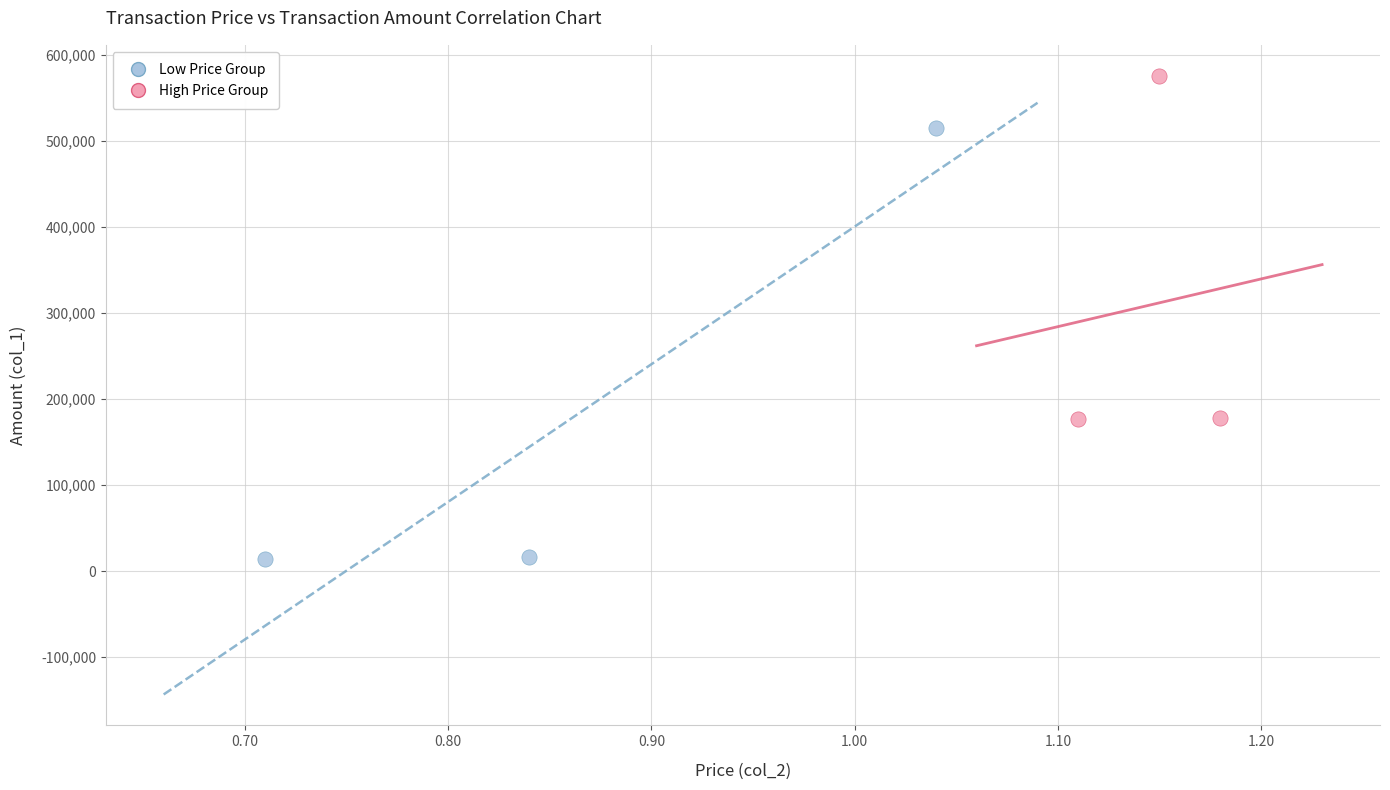

Which series reaches the maximum Y coordinate?

High Price Group